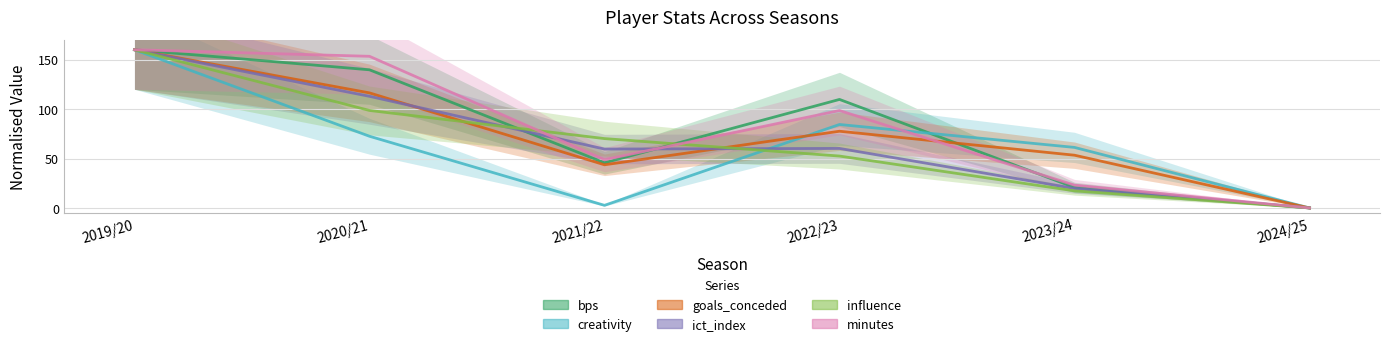

Rank the series at 2024/25 from lowest to highest value.

bps, creativity, goals_conceded, ict_index, influence, minutes